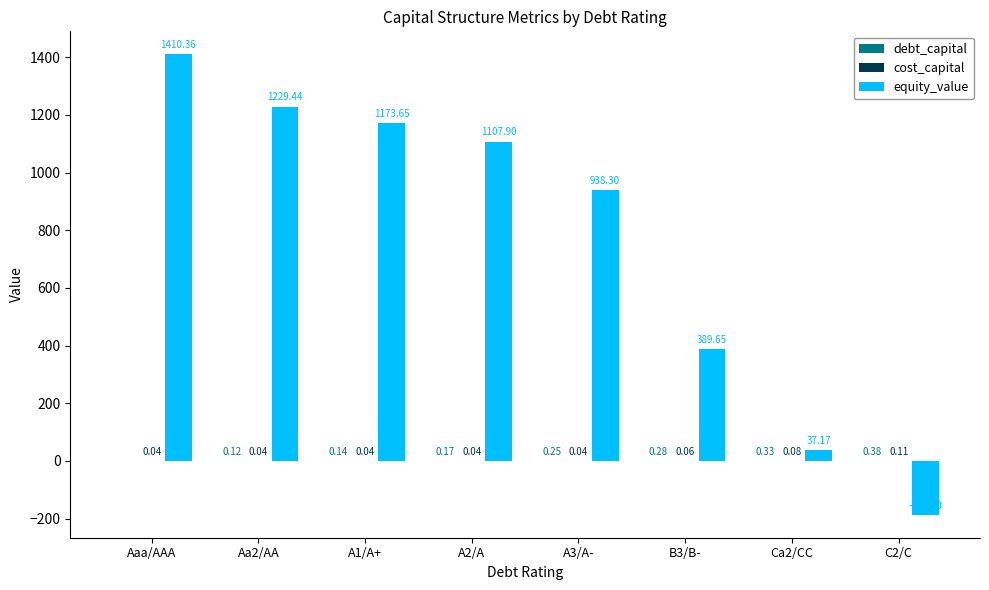

Which series changed the most between A1/A+ and B3/B-?

equity_value